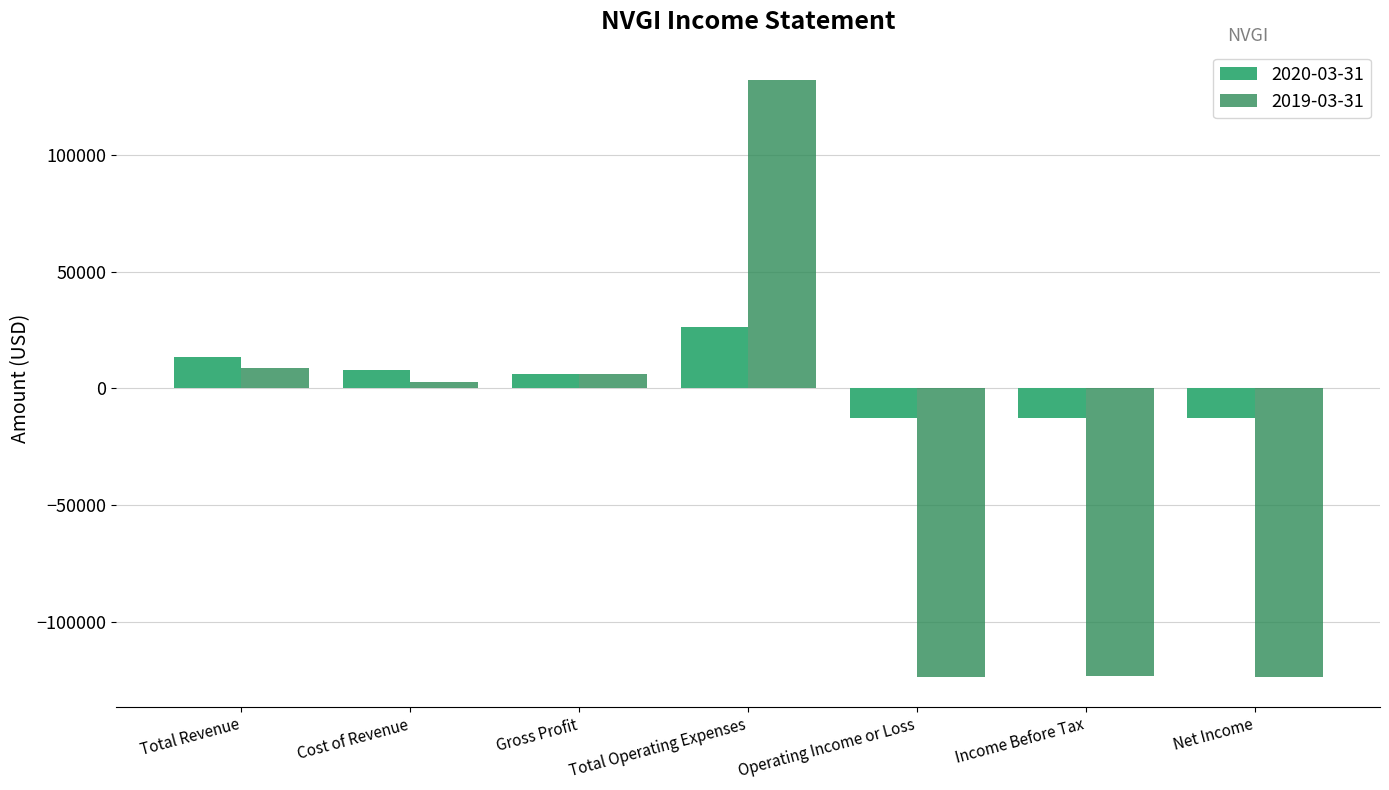

Rank the series by their average value, from lowest to highest.

2019-03-31, 2020-03-31